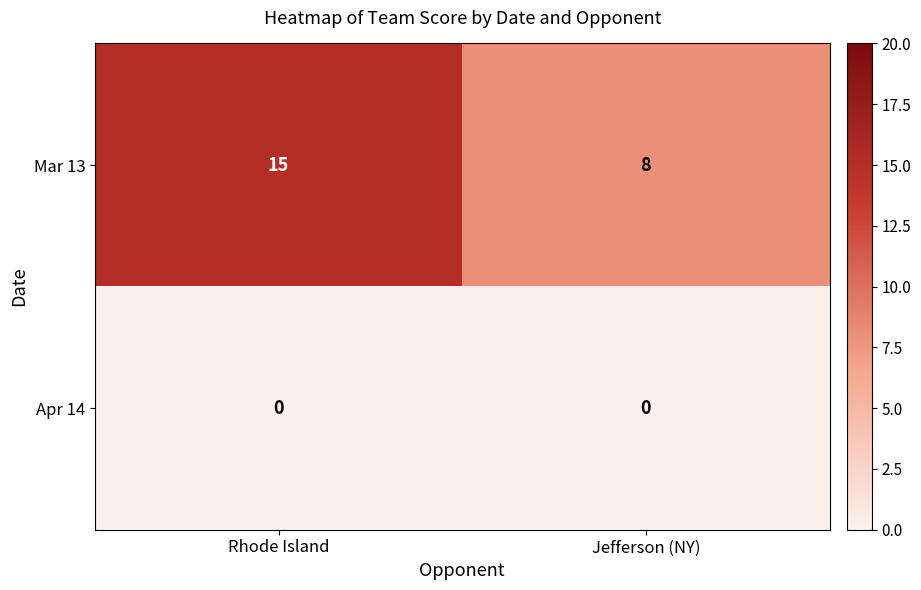

Reading right to left, what are all the values shown in this chart?

Mar 13: 8	15
Apr 14: 0	0